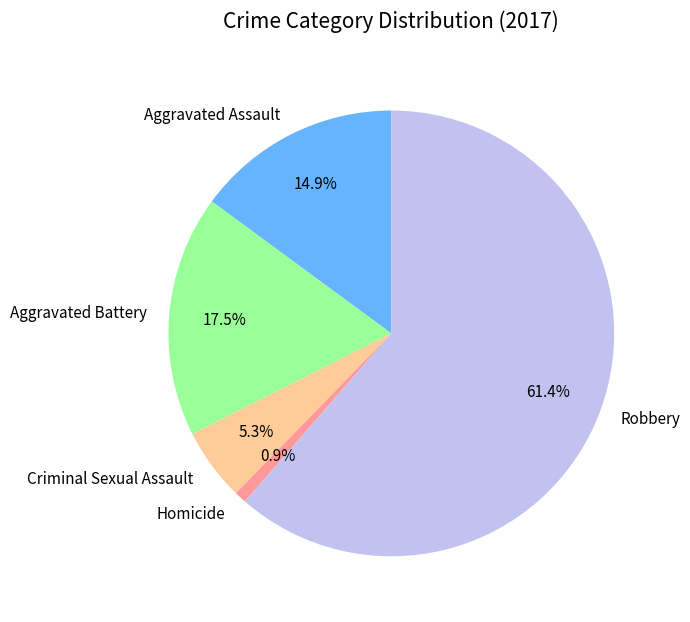

To the nearest percent, what is the difference between the largest and smallest slice percentages?

61%